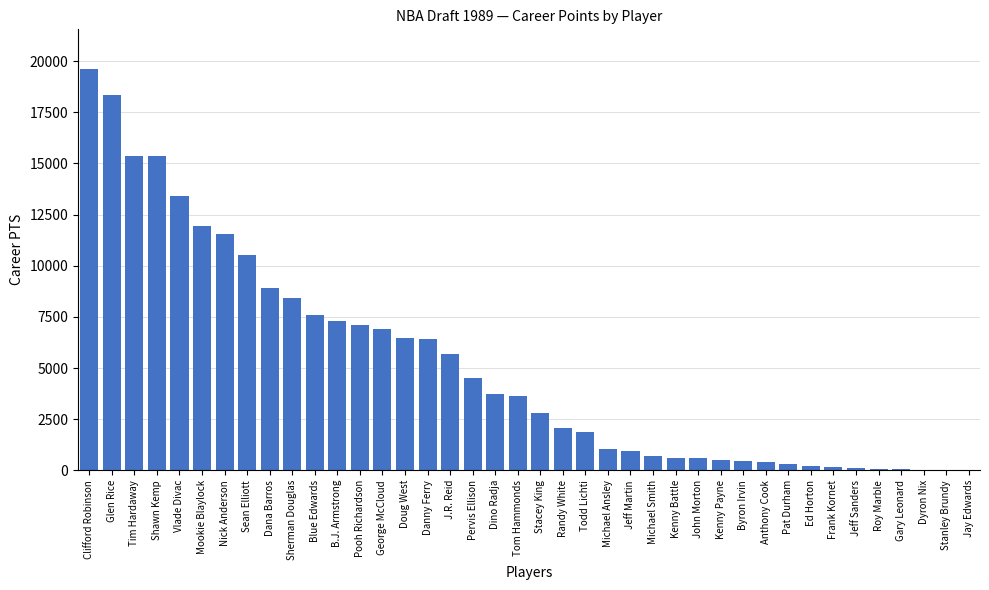

What is the change in value from Kenny Battle to Jeff Sanders?

-515